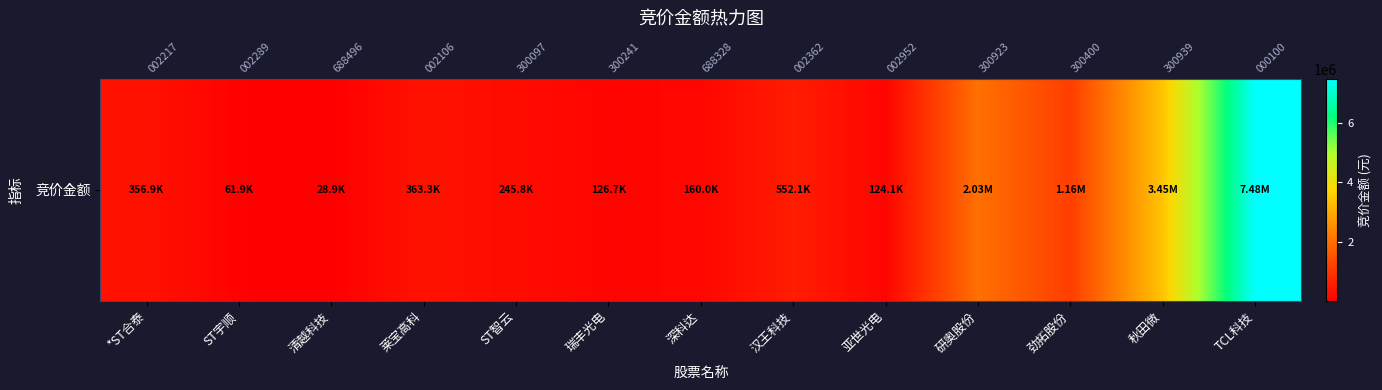

What is the difference between the maximum and second lowest values?

7416765